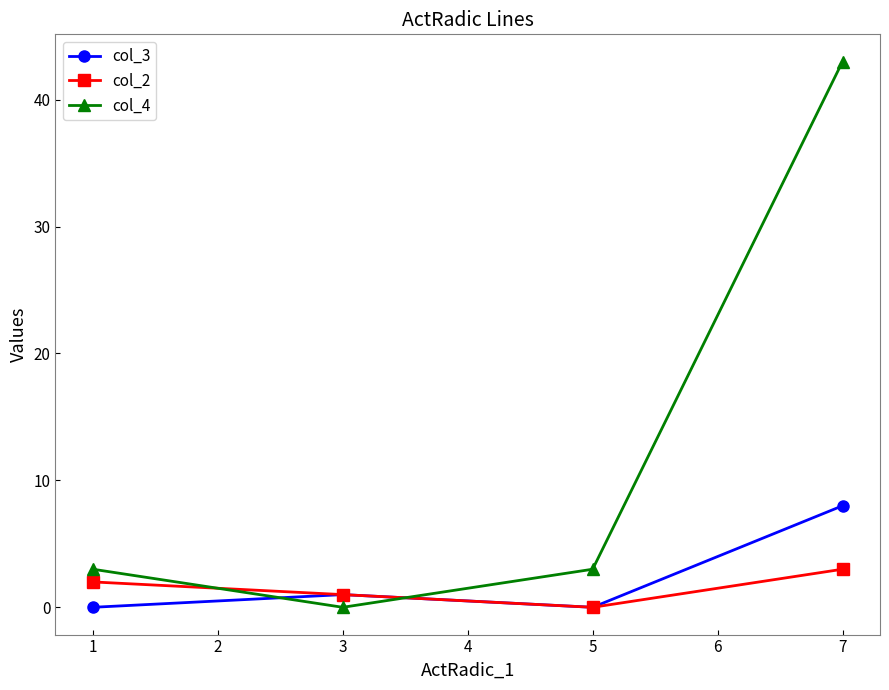

Reading left to right, extract all data points from this chart.

col_3: 0	1	0	8
col_2: 2	1	0	3
col_4: 3	0	3	43